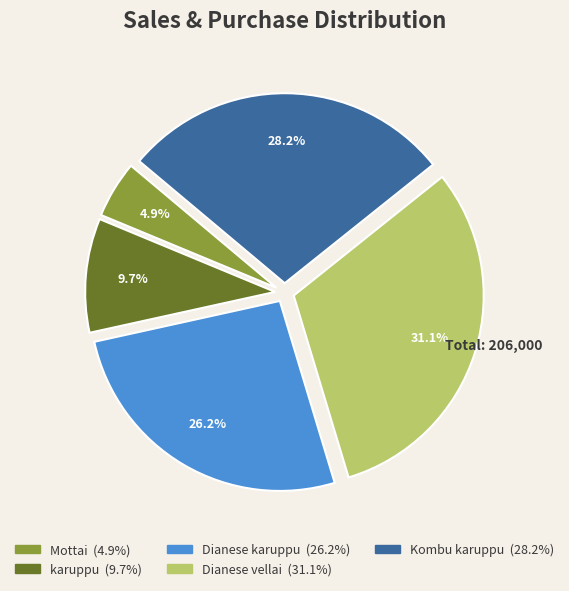

Is there any slice that represents more than half of the pie?

No